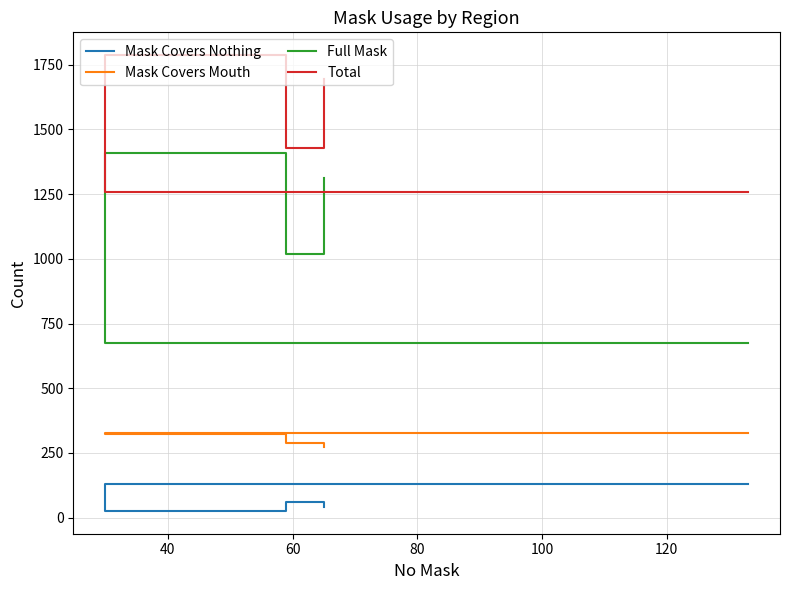

Which series has the largest total across all categories?

Total